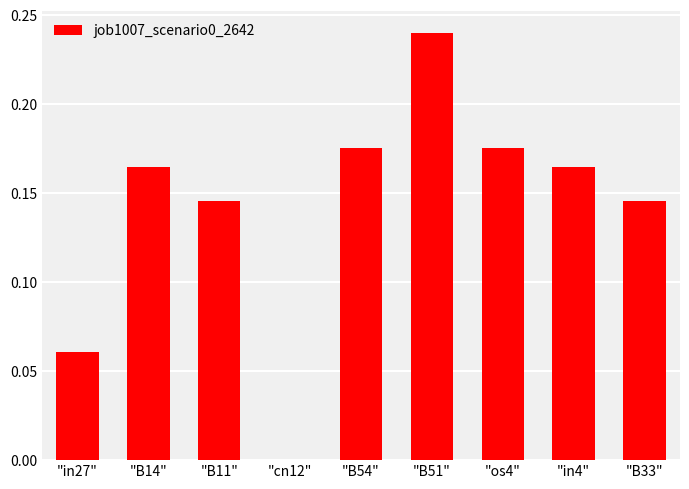

What is the change in value from "B11" to "B51"?

+0.1